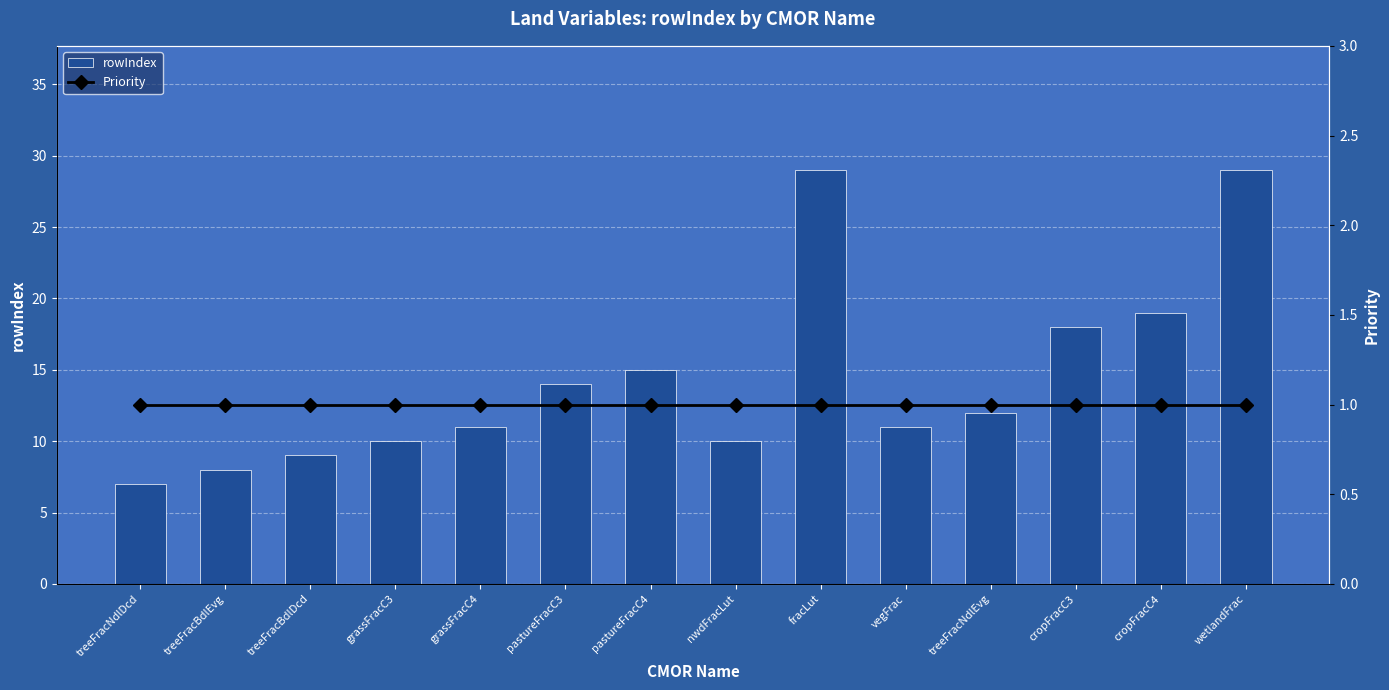

Rank the categories by Priority value from highest to lowest.

treeFracNdlDcd, treeFracBdlEvg, treeFracBdlDcd, grassFracC3, grassFracC4, pastureFracC3, pastureFracC4, nwdFracLut, fracLut, vegFrac, treeFracNdlEvg, cropFracC3, cropFracC4, wetlandFrac